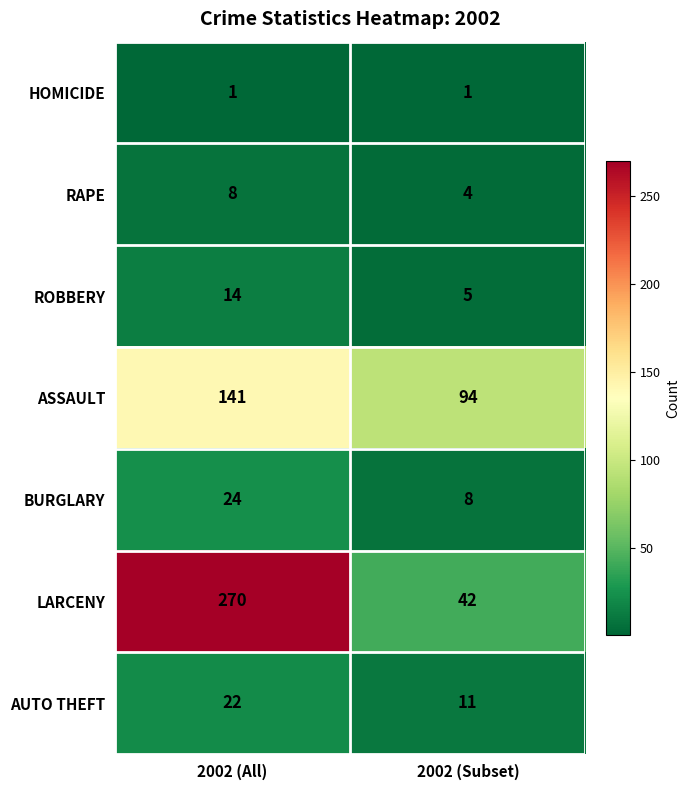

At how many categories does at least one series exceed 182?

1